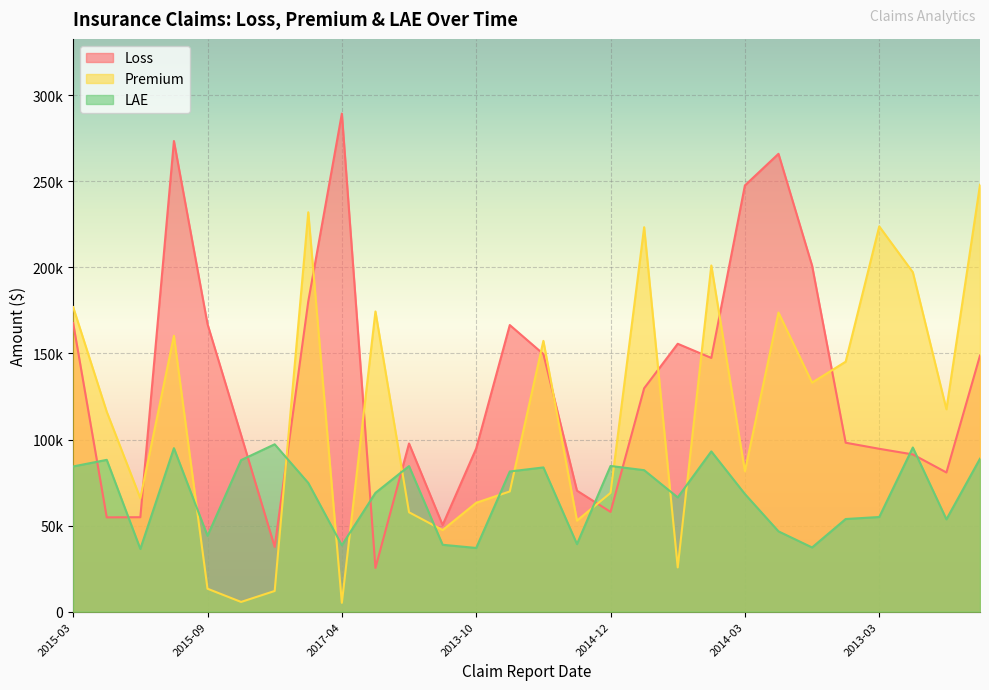

Between 2015-12 and 2013-03, which is larger?

2013-03